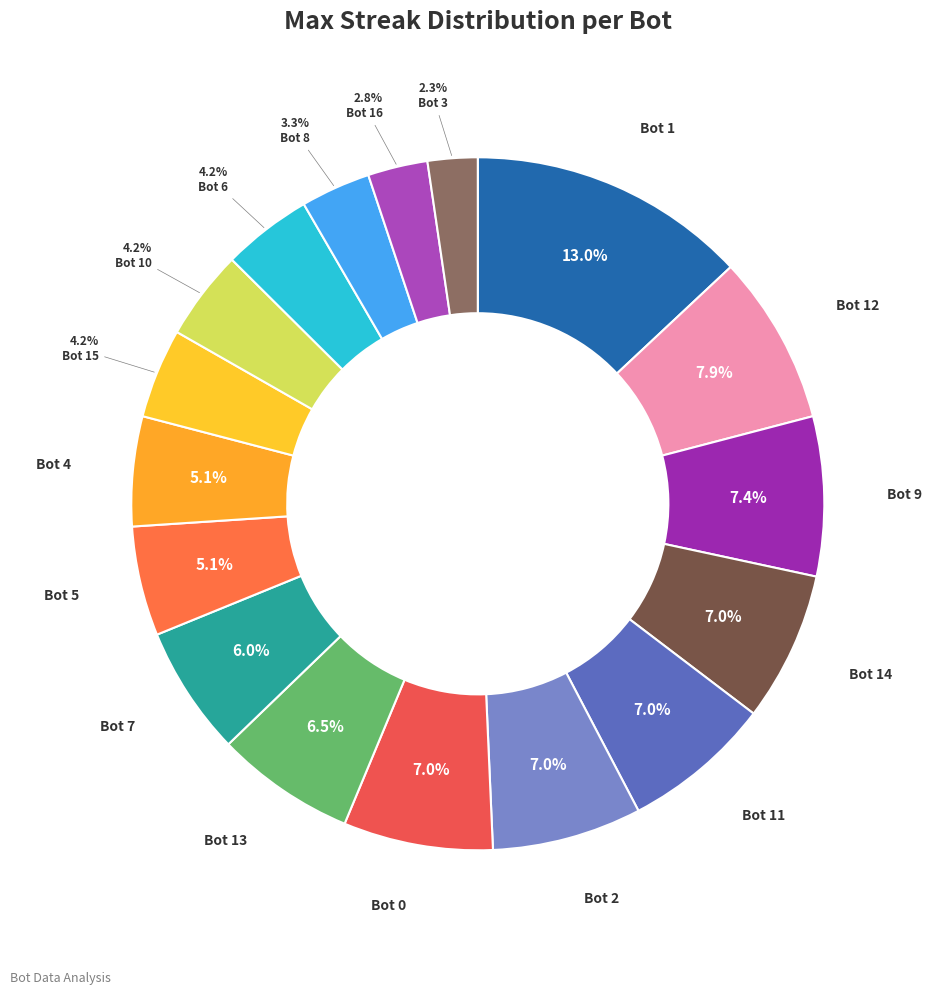

Rank the categories by value from highest to lowest.

Bot 1, Bot 12, Bot 9, Bot 14, Bot 11, Bot 2, Bot 0, Bot 13, Bot 7, Bot 5, Bot 4, Bot 15, Bot 10, Bot 6, Bot 8, Bot 16, Bot 3